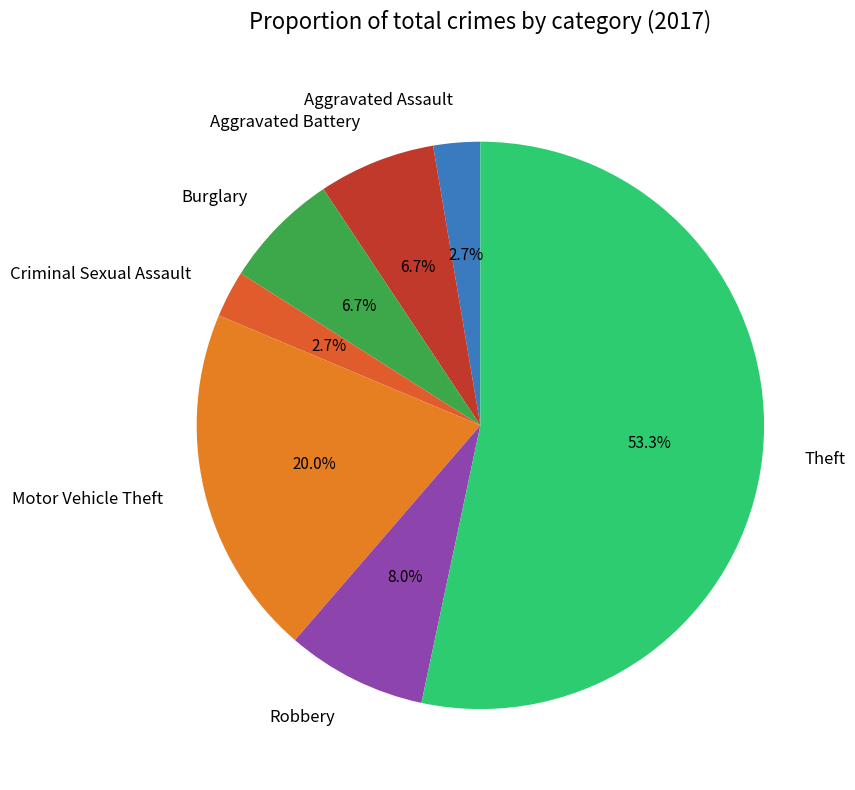

To the nearest percent, what is the combined percentage of Burglary and Robbery?

15%